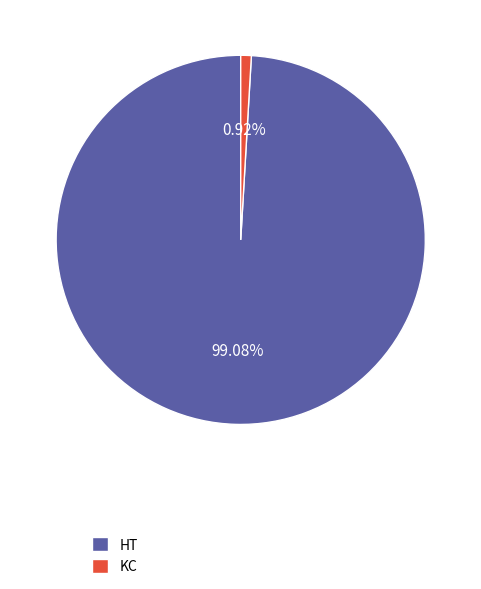

How many slices are in this pie chart?

2